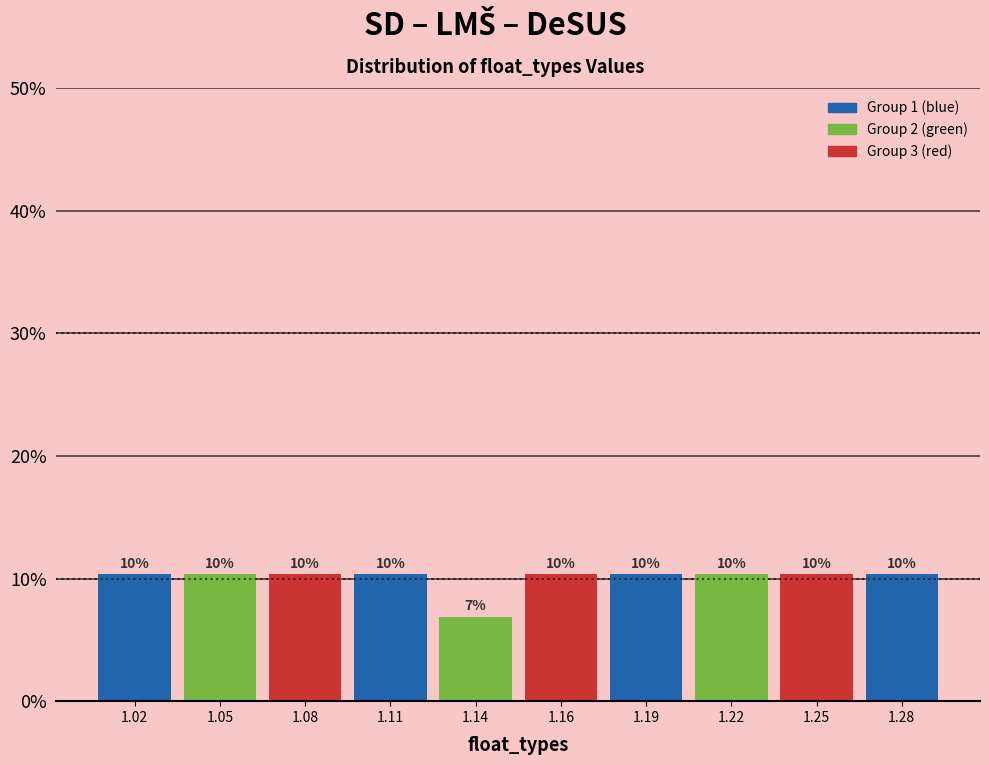

Are the bars horizontal?

No